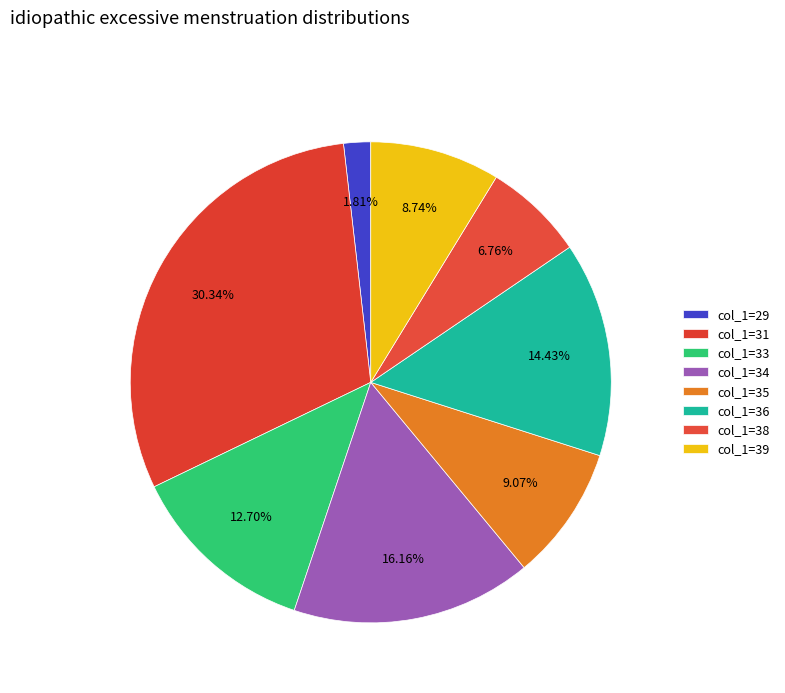

Which category has the biggest portion of the pie?

31